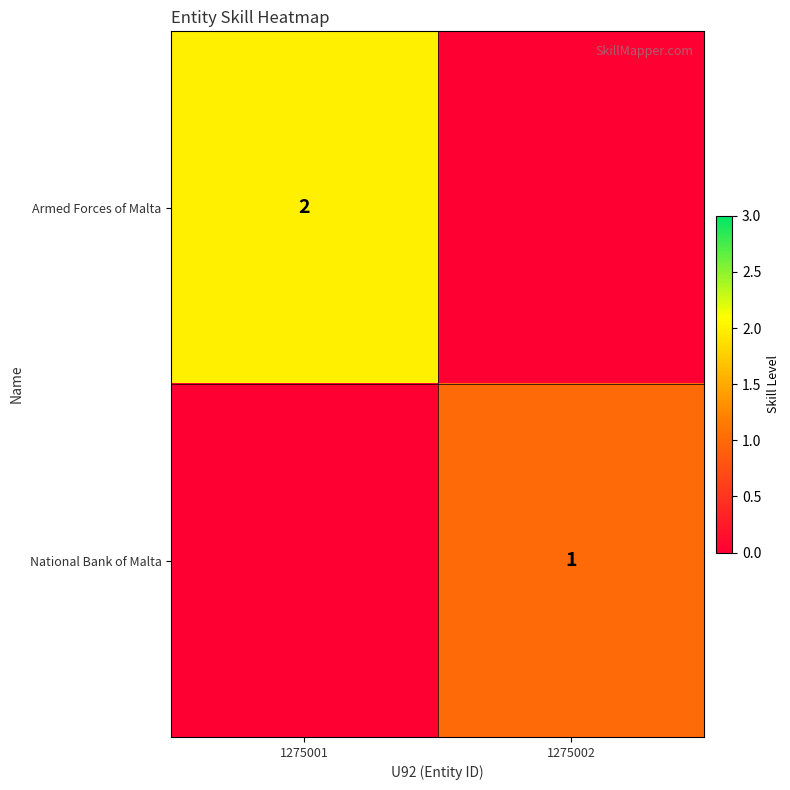

At how many categories does at least one series exceed 0?

2